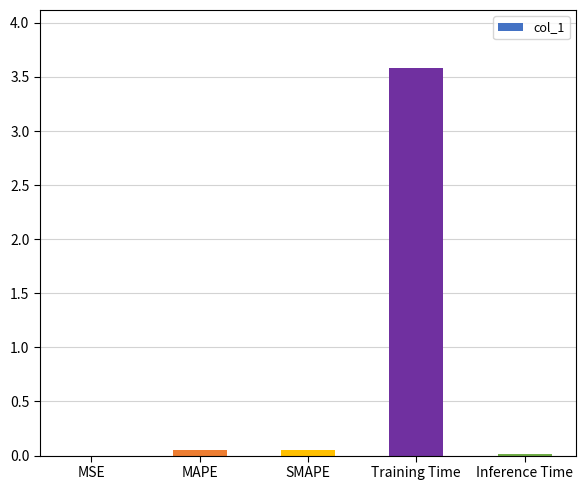

The value at Training Time is 4.8. True or false?

False